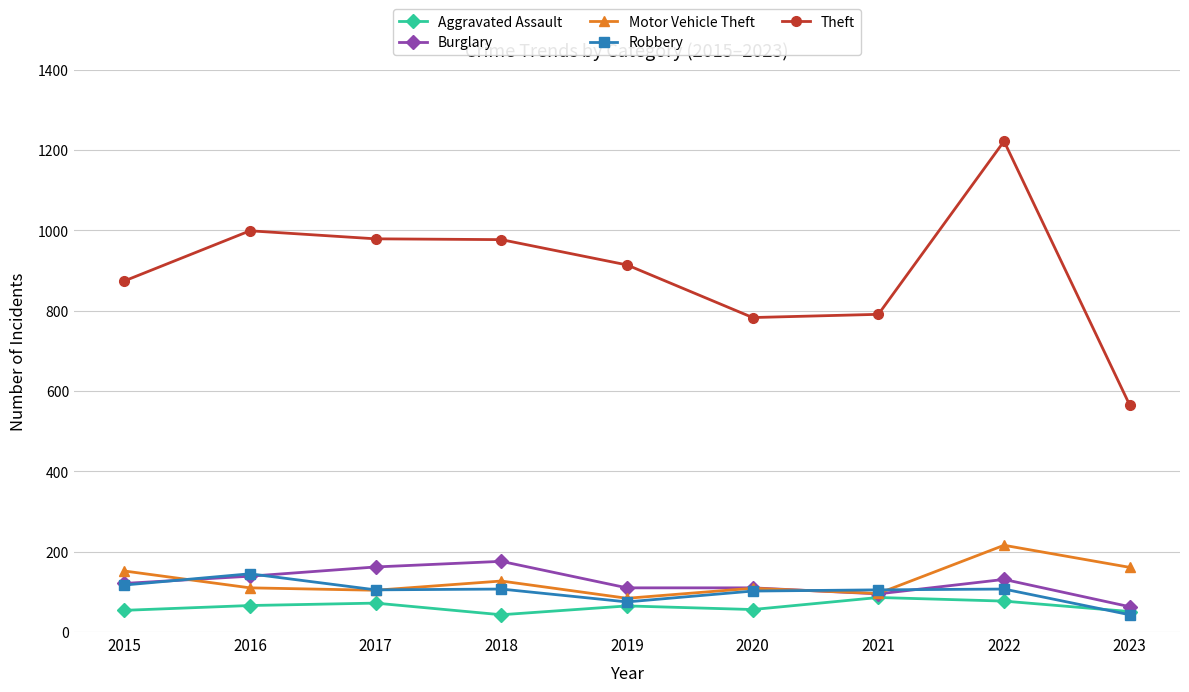

True or false: Robbery and Theft intersect in this chart.

False